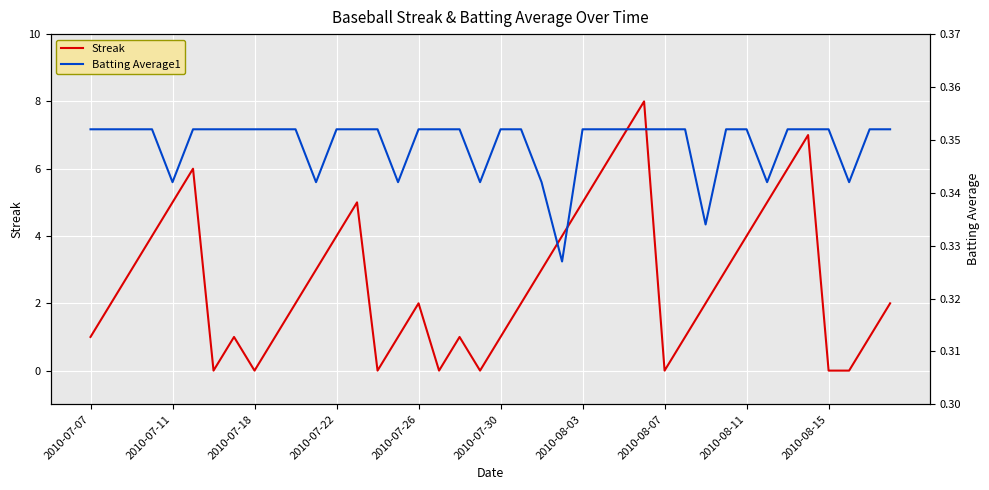

The Batting Average1 series shows 0.5 at 25. True or false?

False